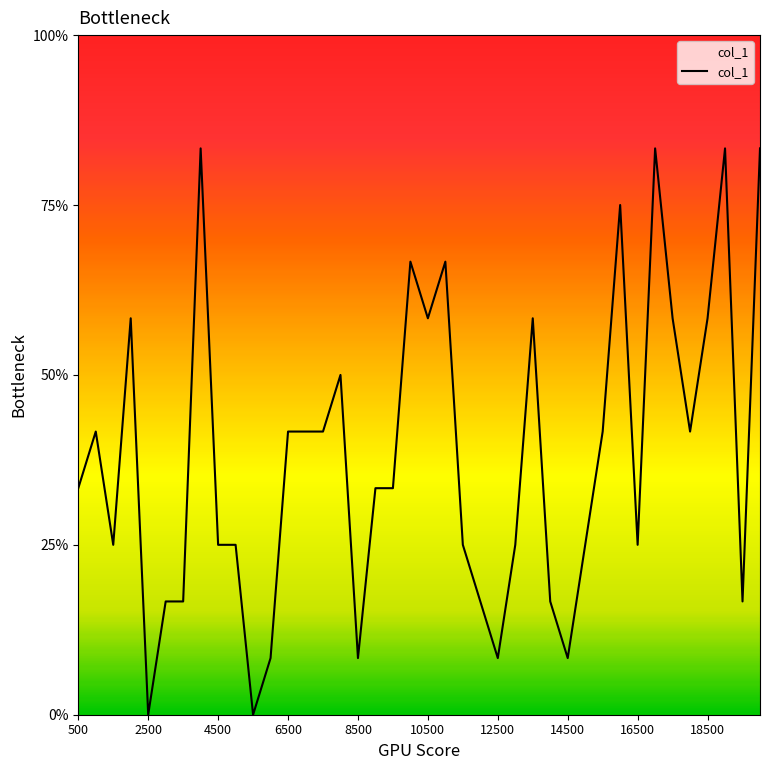

Does the chart display data point markers on the line(s)?

No